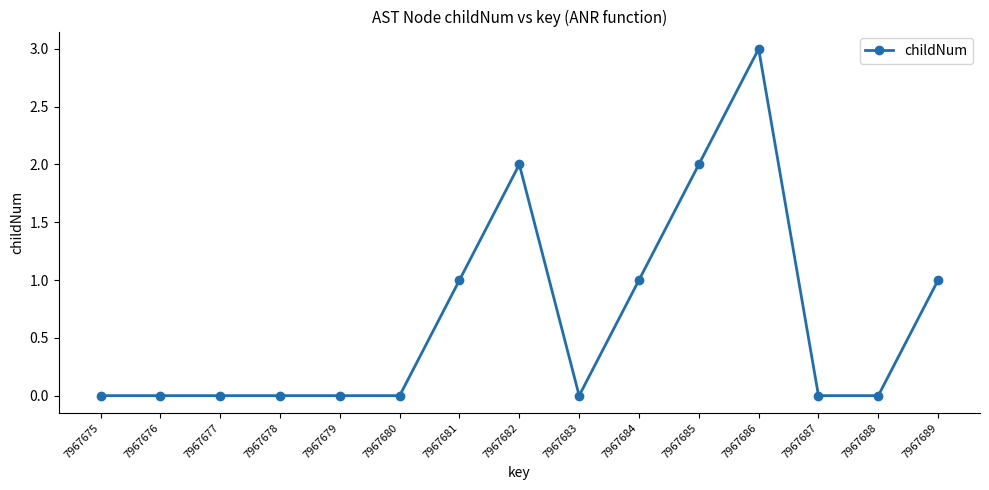

The value at 7967675 is 2. True or false?

False